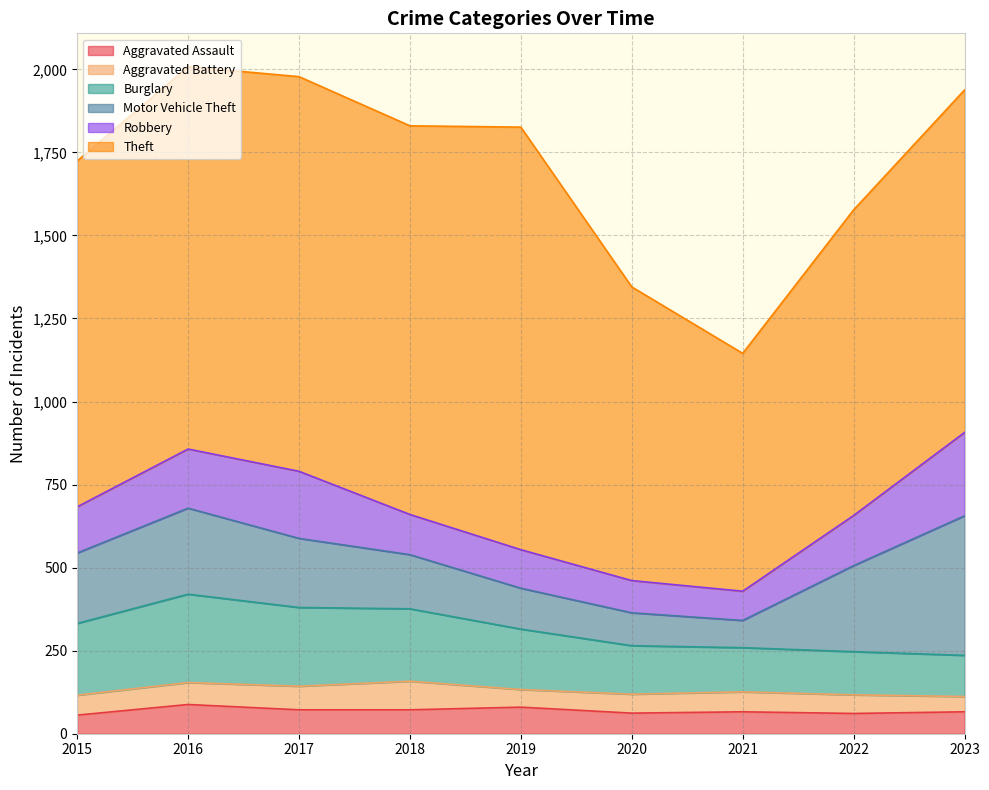

What is the difference between the Aggravated Battery values at 2020 and 2019?

4